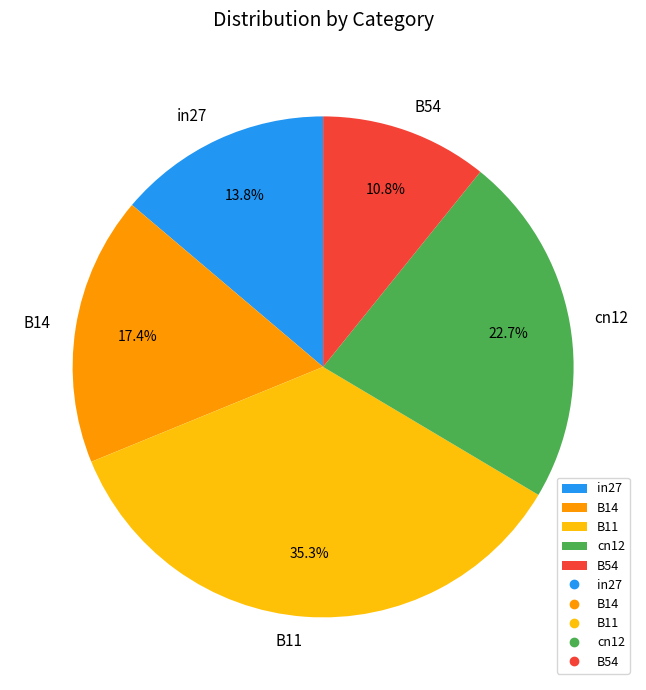

To the nearest percent, what percentage of the pie is B11?

35%